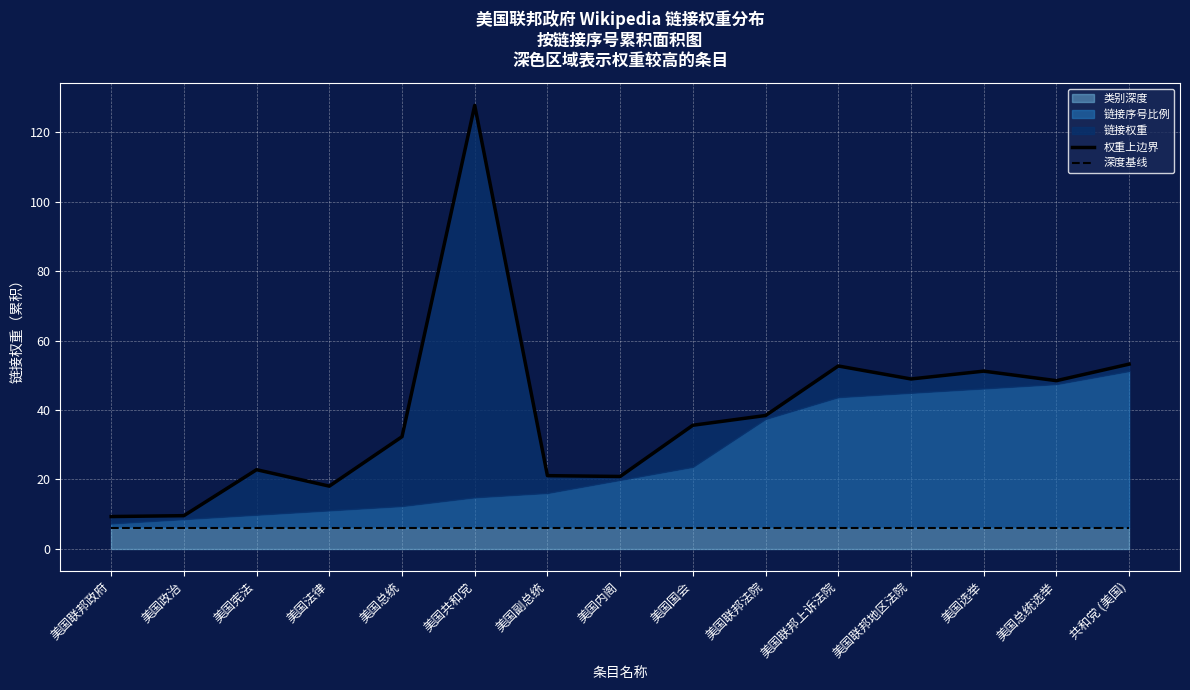

Reading left to right, transcribe all the data shown in this chart.

权重上边界: 9.3	9.5	22.8	18.0	32.3	127.8	21.0	20.8	35.6	38.4	52.7	48.9	51.2	48.4	53.2
深度基线: 6.0	6.0	6.0	6.0	6.0	6.0	6.0	6.0	6.0	6.0	6.0	6.0	6.0	6.0	6.0